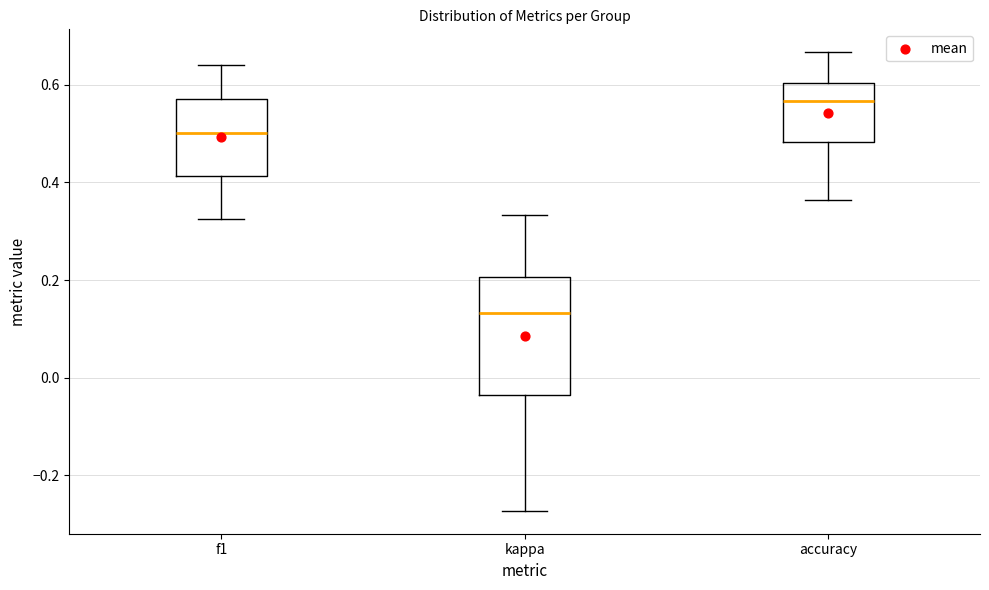

Reading left to right, transcribe this box plot: for each box, give where its median line is, the range the box spans, and where its two whiskers end, as read against the y-axis. The values are not printed on the chart, so give them approximately, as read against the axis.

f1: median 0.50, box 0.42 to 0.58, whiskers 0.32 to 0.64
kappa: median 0.14, box -0.04 to 0.20, whiskers -0.28 to 0.34
accuracy: median 0.56, box 0.48 to 0.60, whiskers 0.36 to 0.66